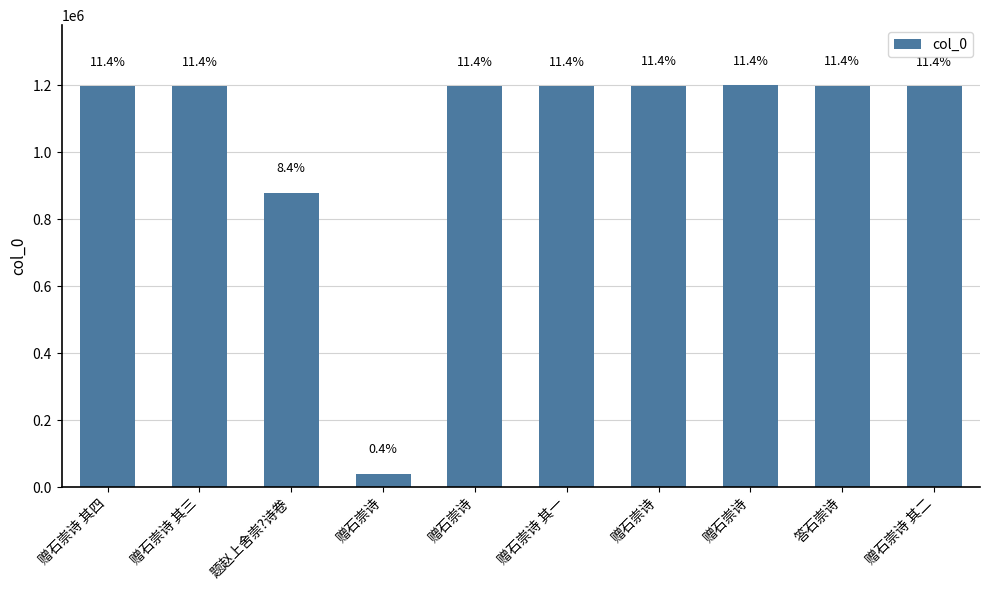

Are the bars horizontal?

No